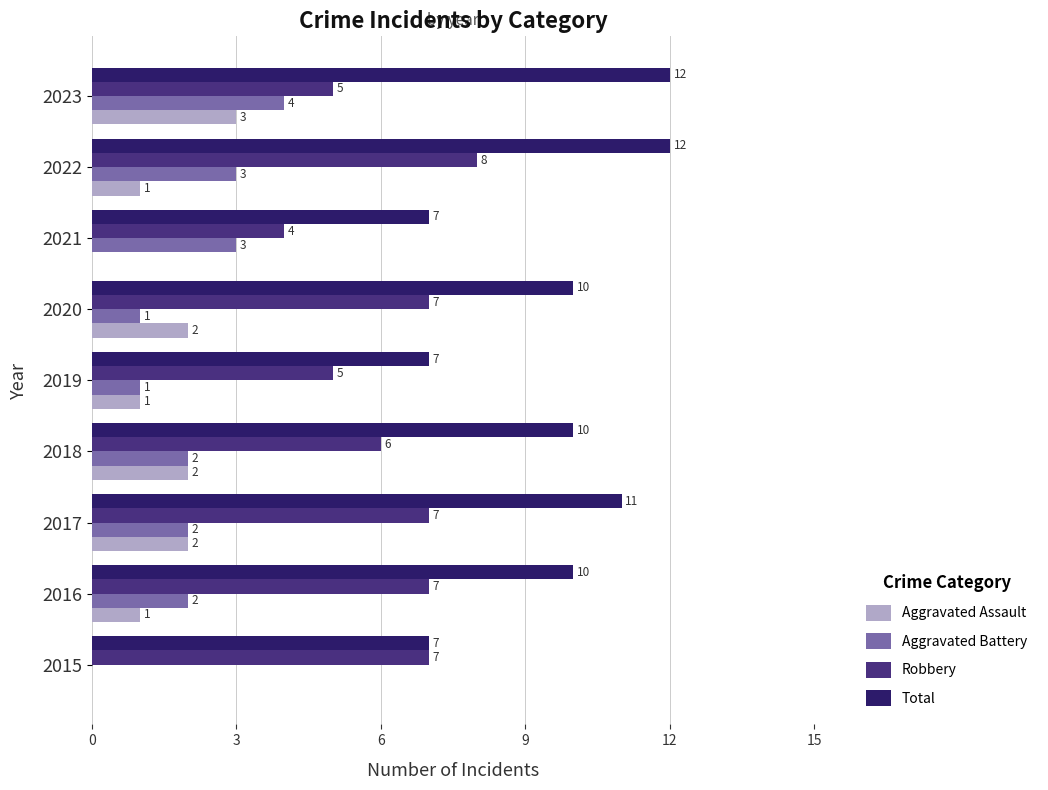

The Aggravated Assault series shows 2 at 2018. True or false?

True